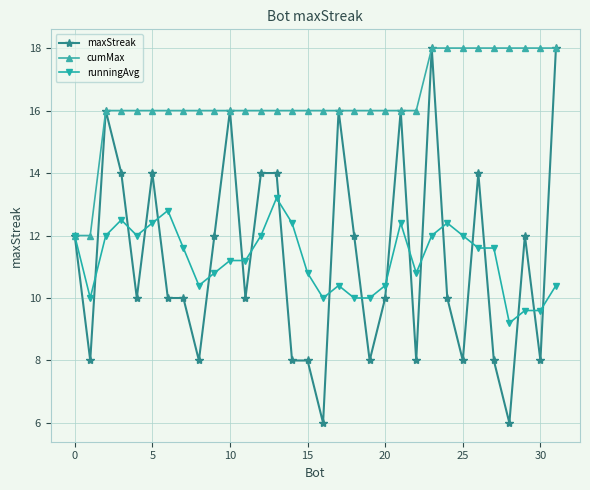

What is the smallest value displayed?

6.0